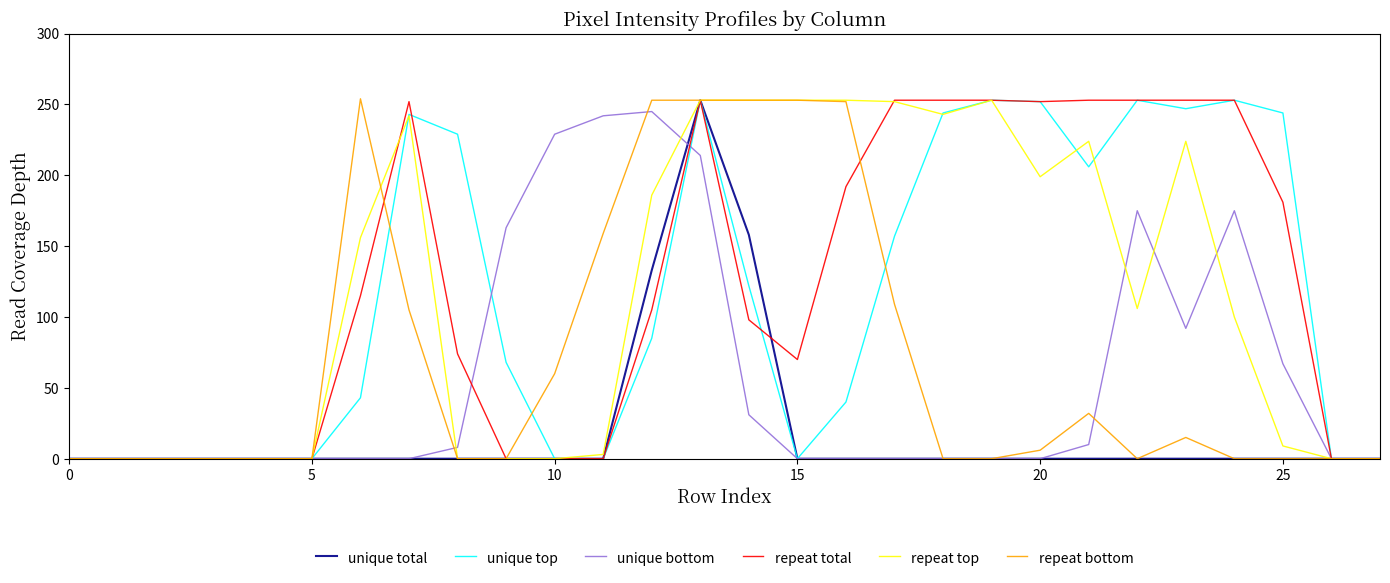

Count the number of categories in the chart.

28